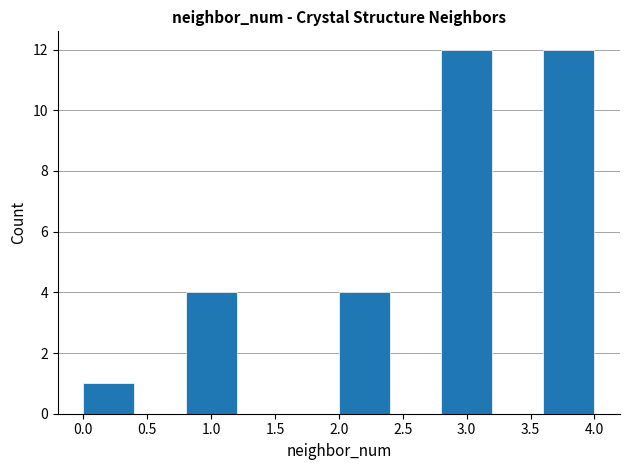

Reading left to right, transcribe this chart: for each bar, give the range it covers on the x-axis and its height. The values are not printed on the chart, so give them approximately, as read against the axis.

0.0 to 0.4: 1
0.4 to 0.8: 0
0.8 to 1.2: 4
1.2 to 1.6: 0
1.6 to 2.0: 0
2.0 to 2.4: 4
2.4 to 2.8: 0
2.8 to 3.2: 12
3.2 to 3.6: 0
3.6 to 4.0: 12